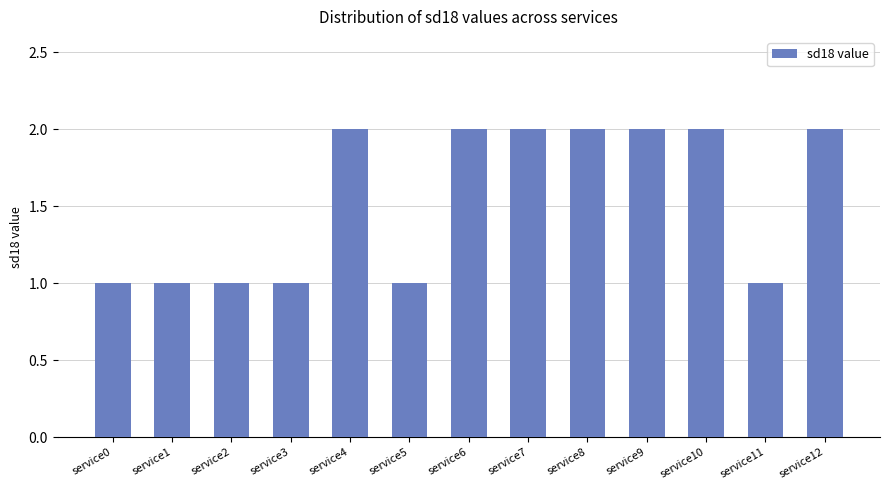

What is the sum of all values?

20